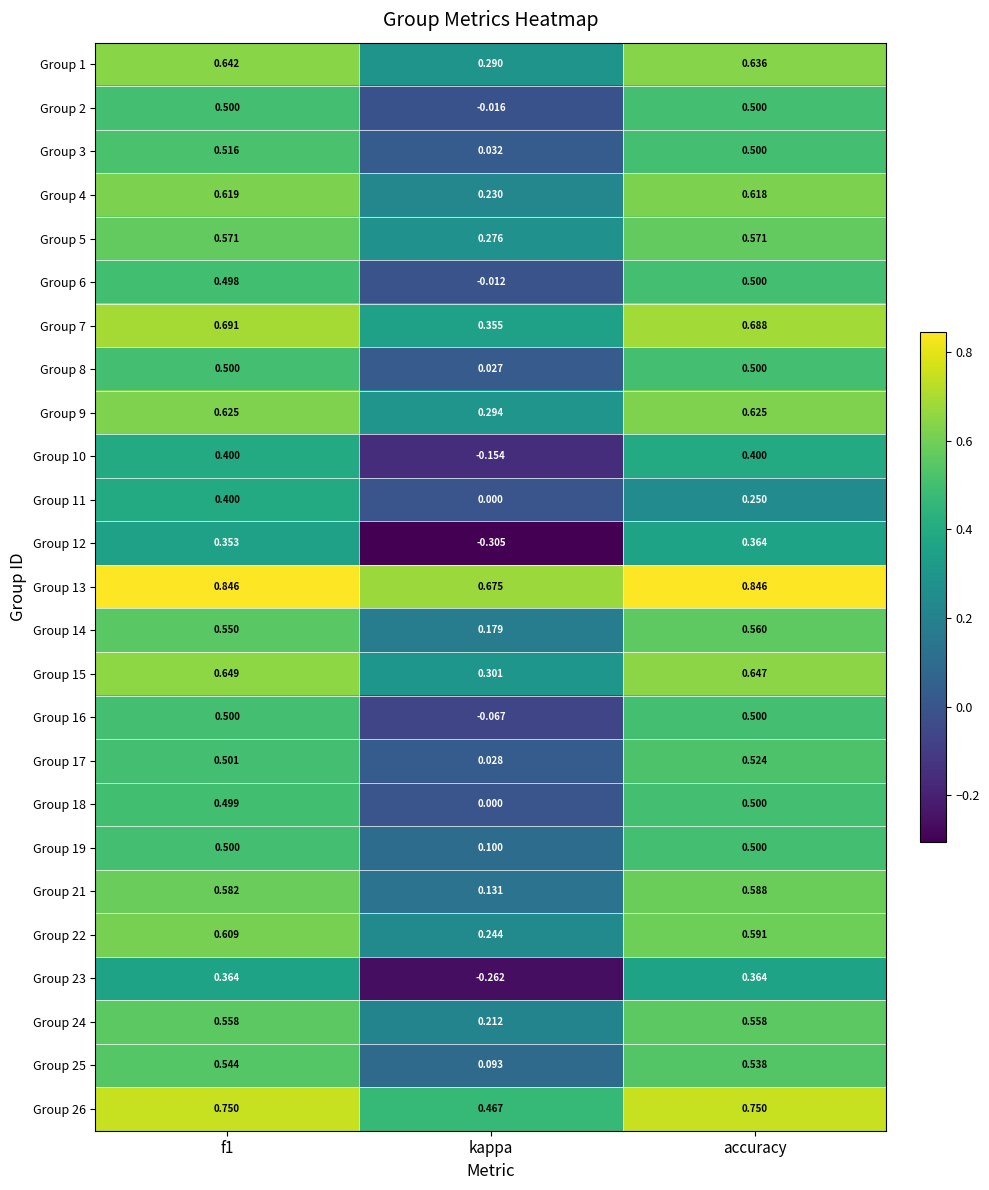

Is the value of Group 1 at accuracy greater than the value of Group 21 at kappa?

Yes